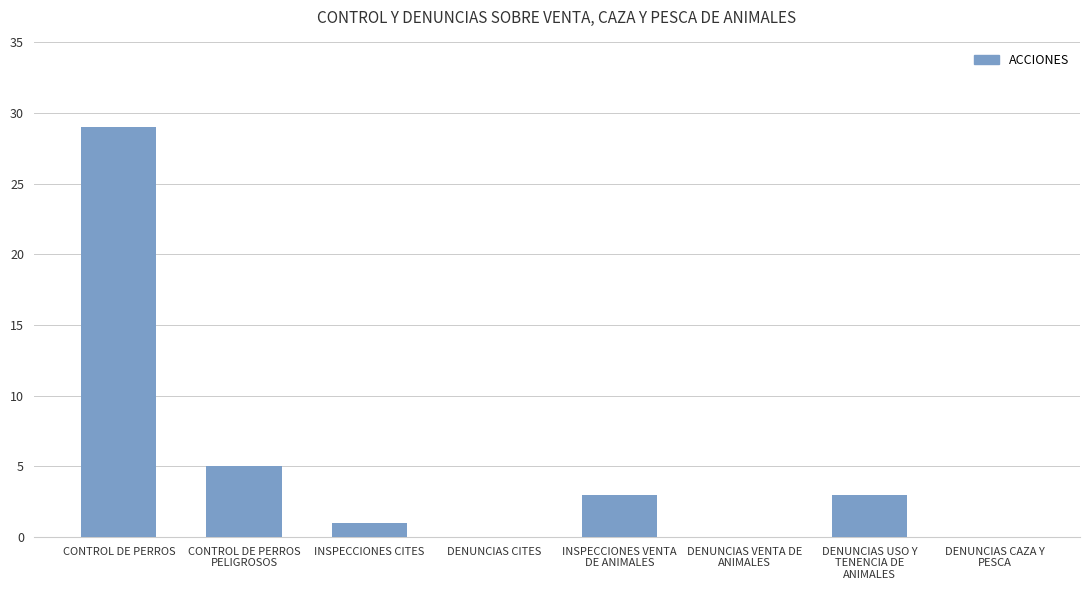

Does the chart contain stacked bars?

No